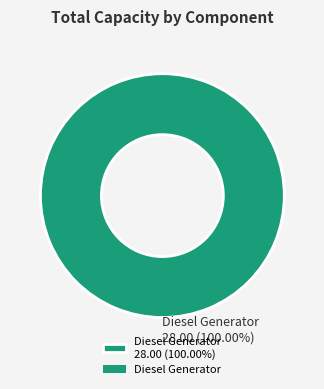

Is Diesel Generator 28.00 (100.00%) the majority of the pie?

Yes